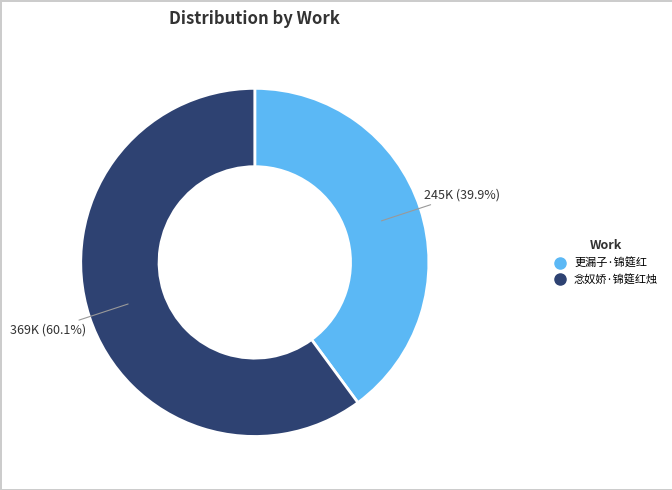

Rank the categories by value from lowest to highest.

更漏子·锦筵红, 念奴娇·锦筵红烛